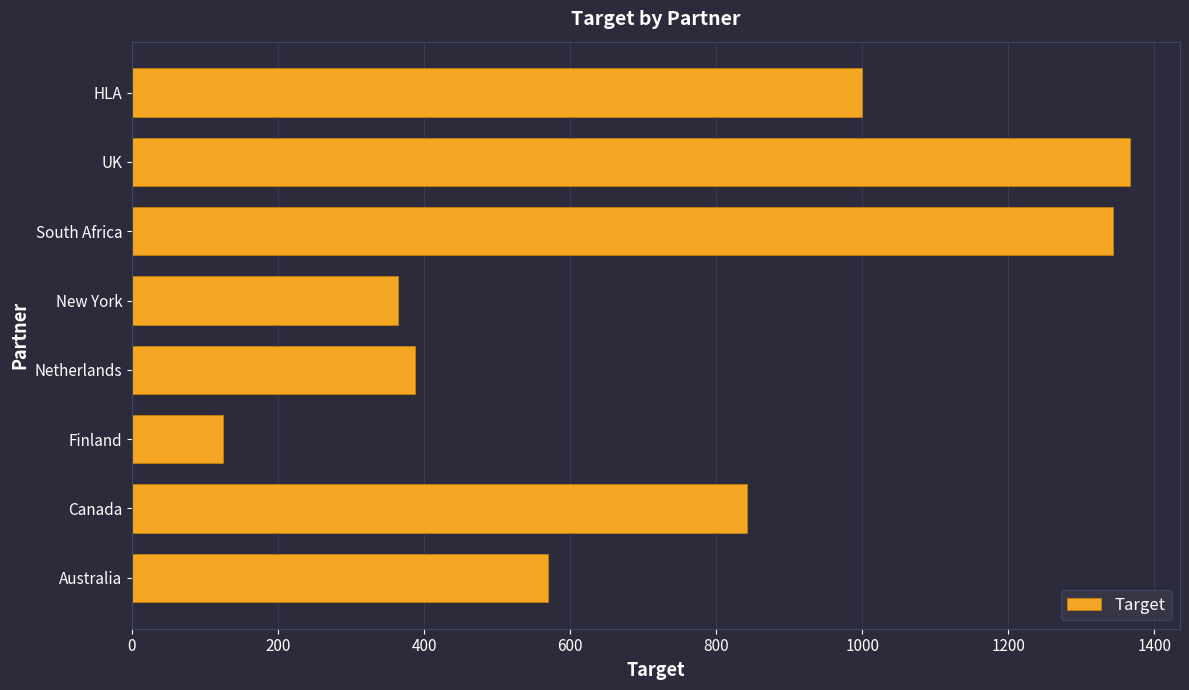

At which category does the chart reach its peak across all series?

UK